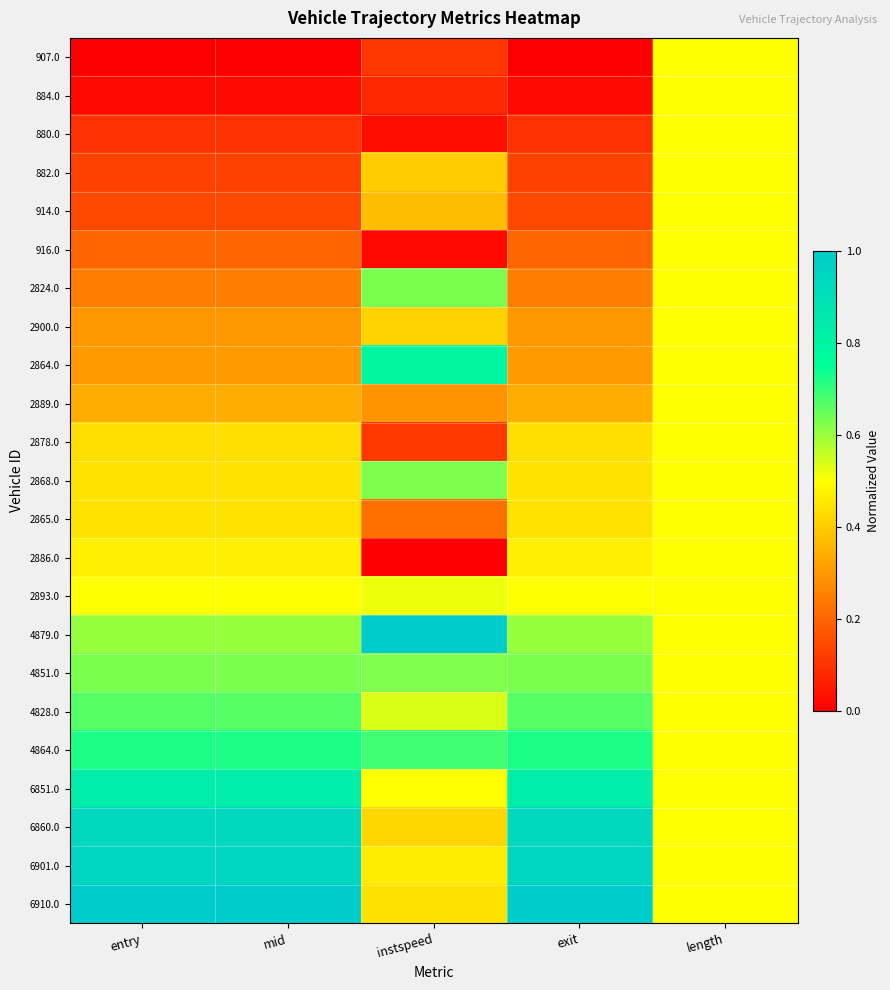

How many data points does each series have?

5